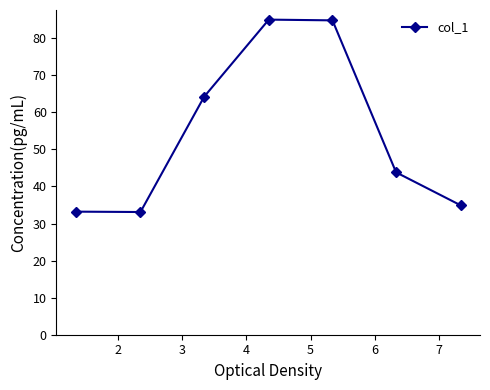

What is the greatest value displayed?

85.0